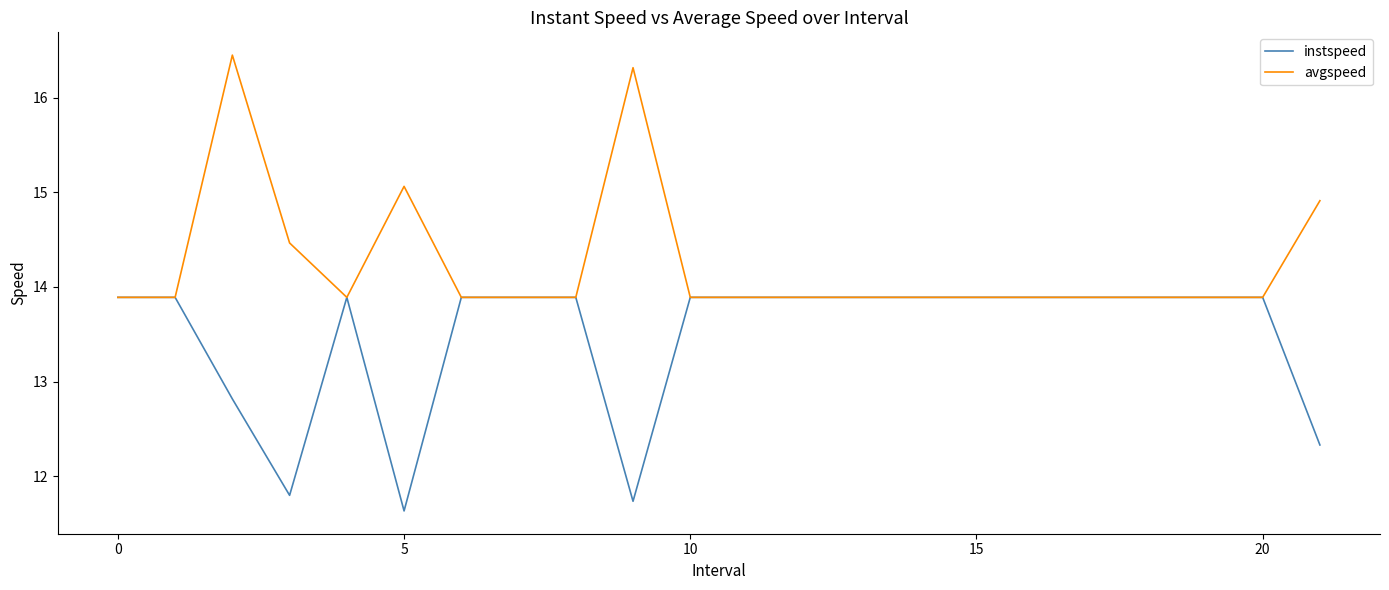

Which series has the largest total across all categories?

avgspeed